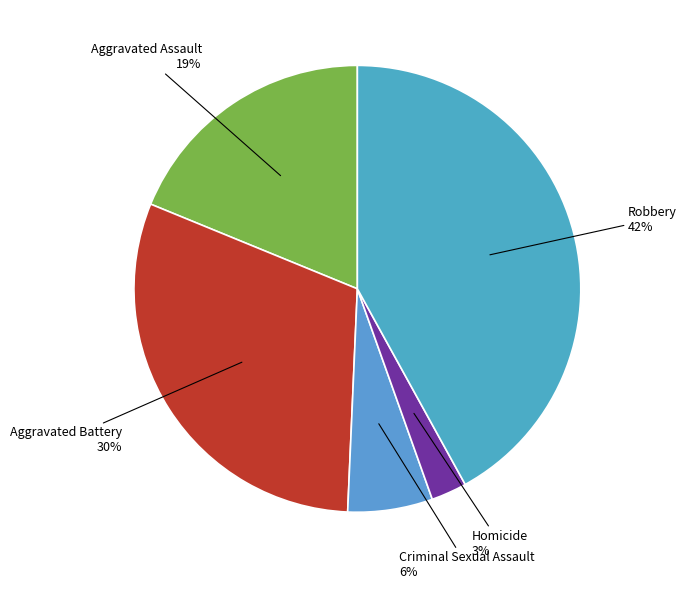

How many slices are in this pie chart?

5